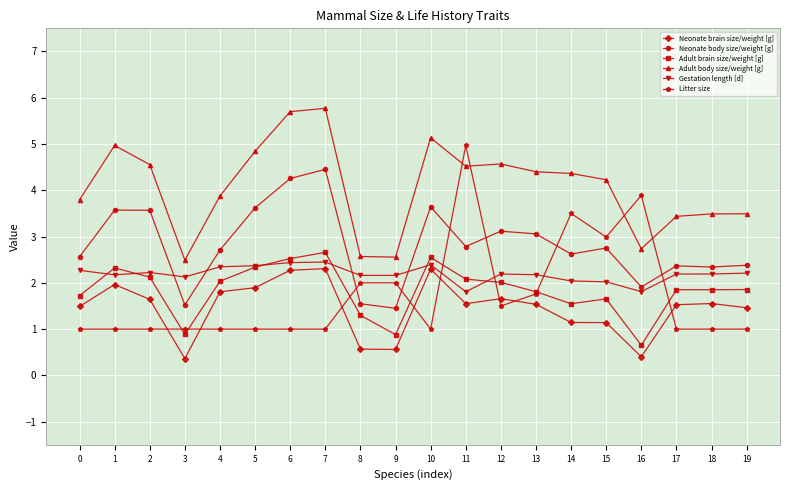

Which series has the largest total across all categories?

Adult body size/weight [g]